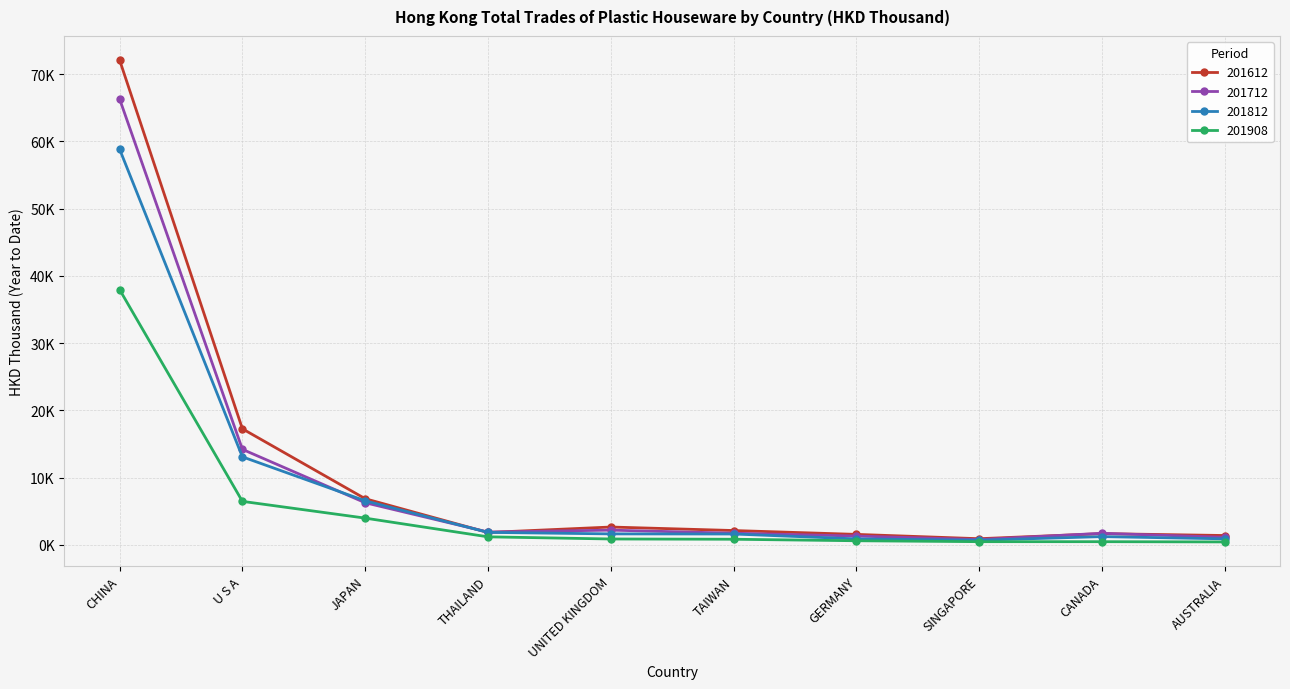

After their last crossing, which series has the higher values: 201812 or 201612?

201612